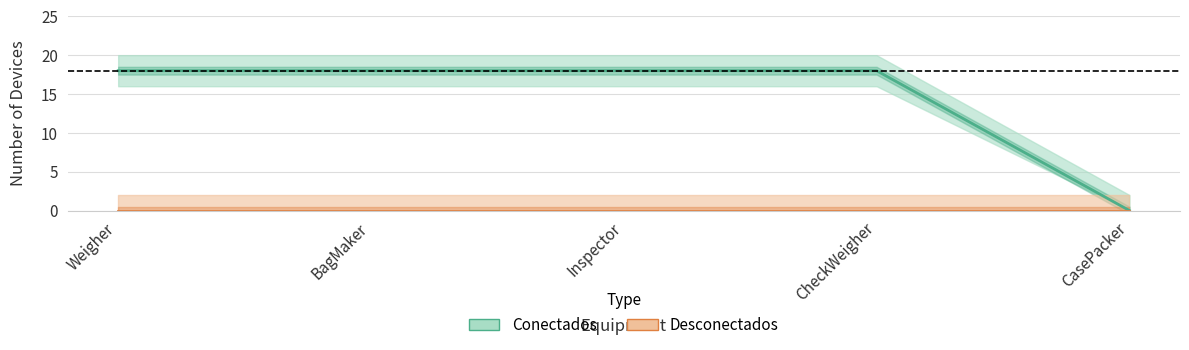

The Conectados series shows 0 at CasePacker. True or false?

True